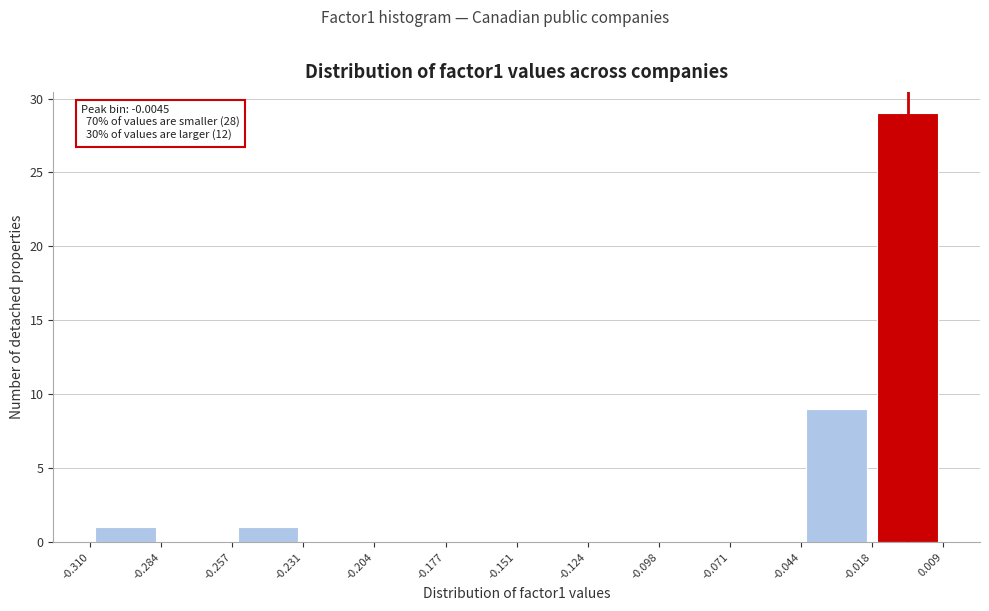

Over which range of the x-axis is the bar tallest?

-0.018 to 0.009